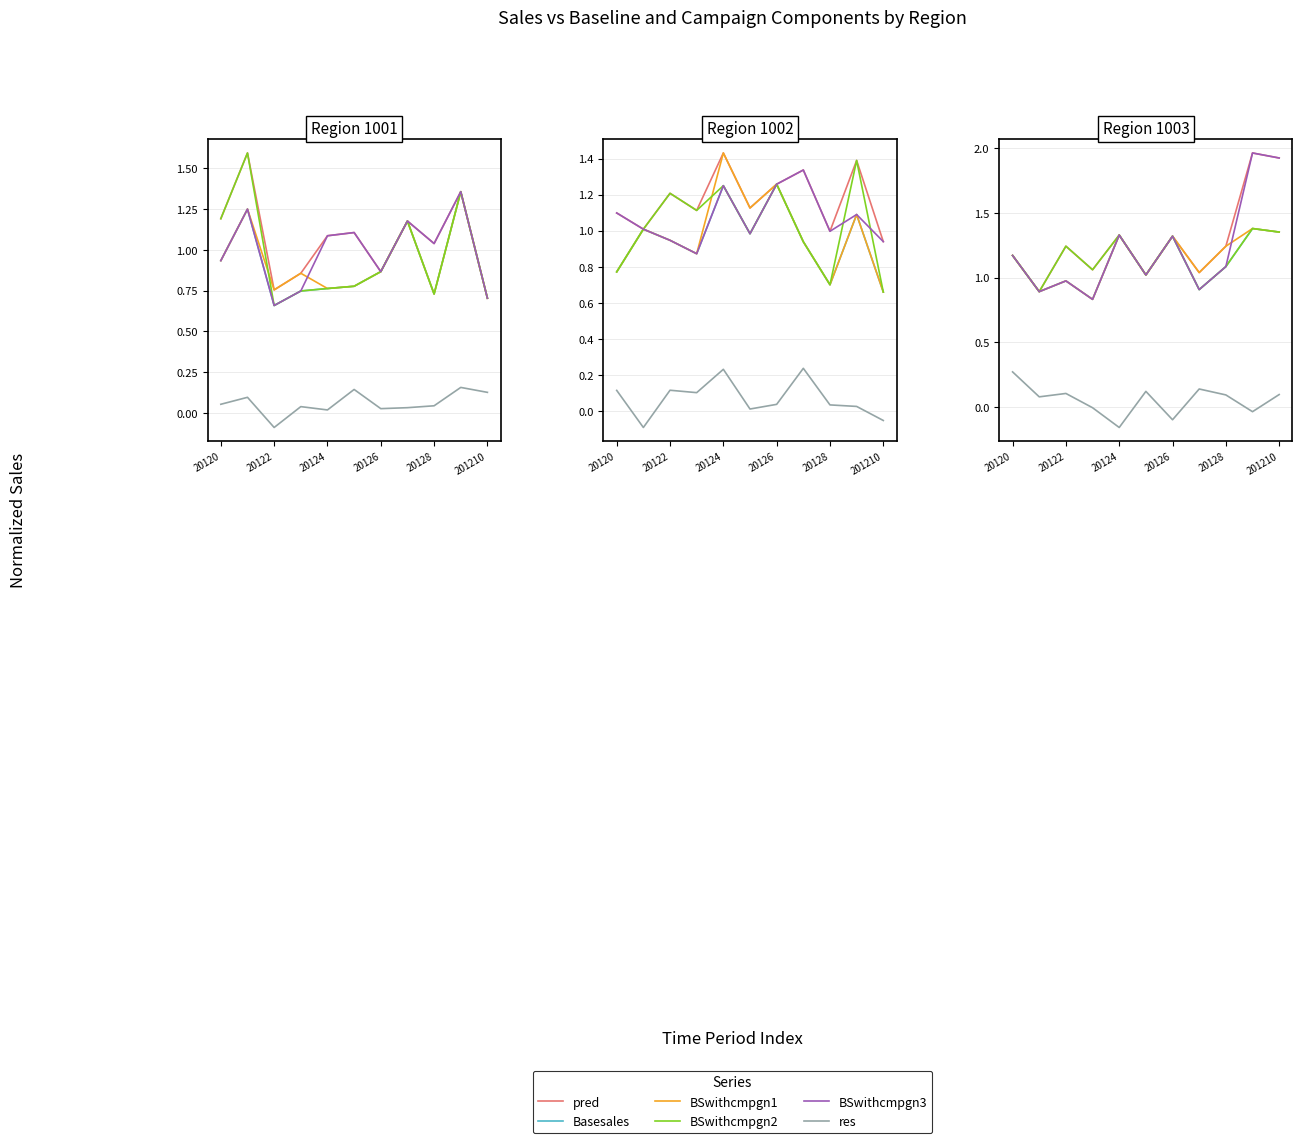

True or false: BSwithcmpgn1 has a value of 1.6 at 7.

False